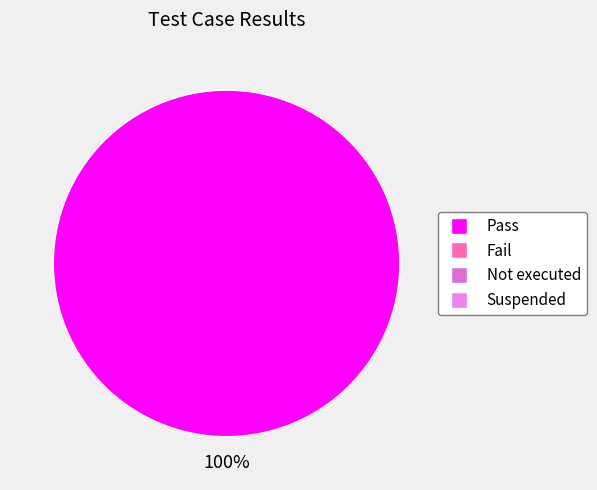

Does any single category account for the majority?

Yes